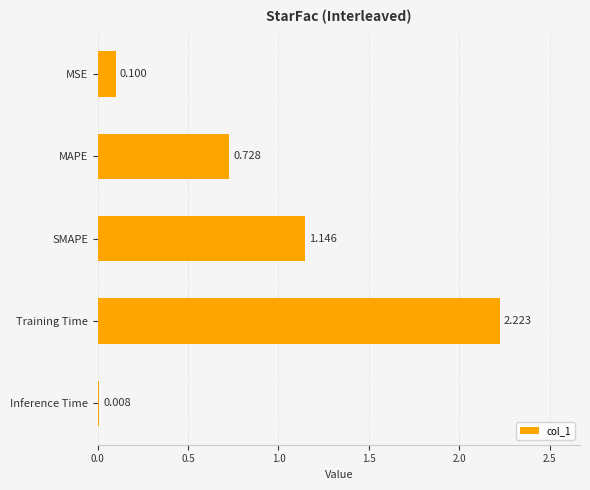

Which category has the highest value across all series?

Training Time